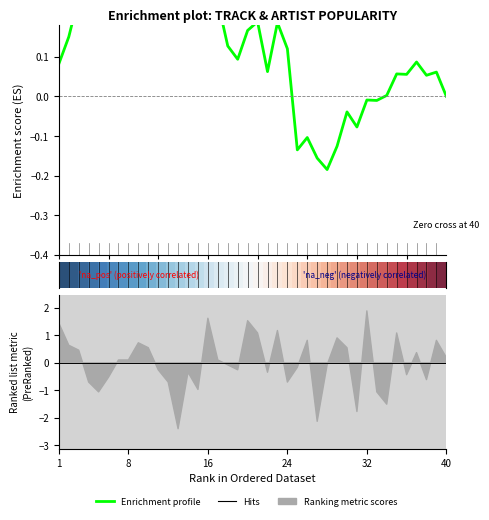

True or false: Enrichment profile has a value of 0.1 at 35.

True